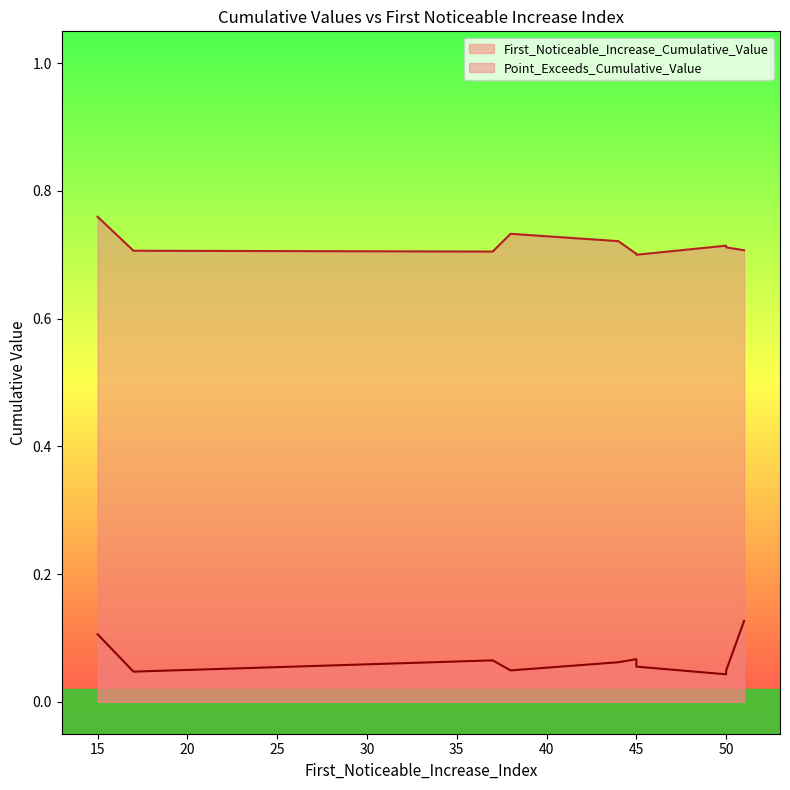

How many interior local peaks does the First_Noticeable_Increase_Cumulative_Value series have?

2